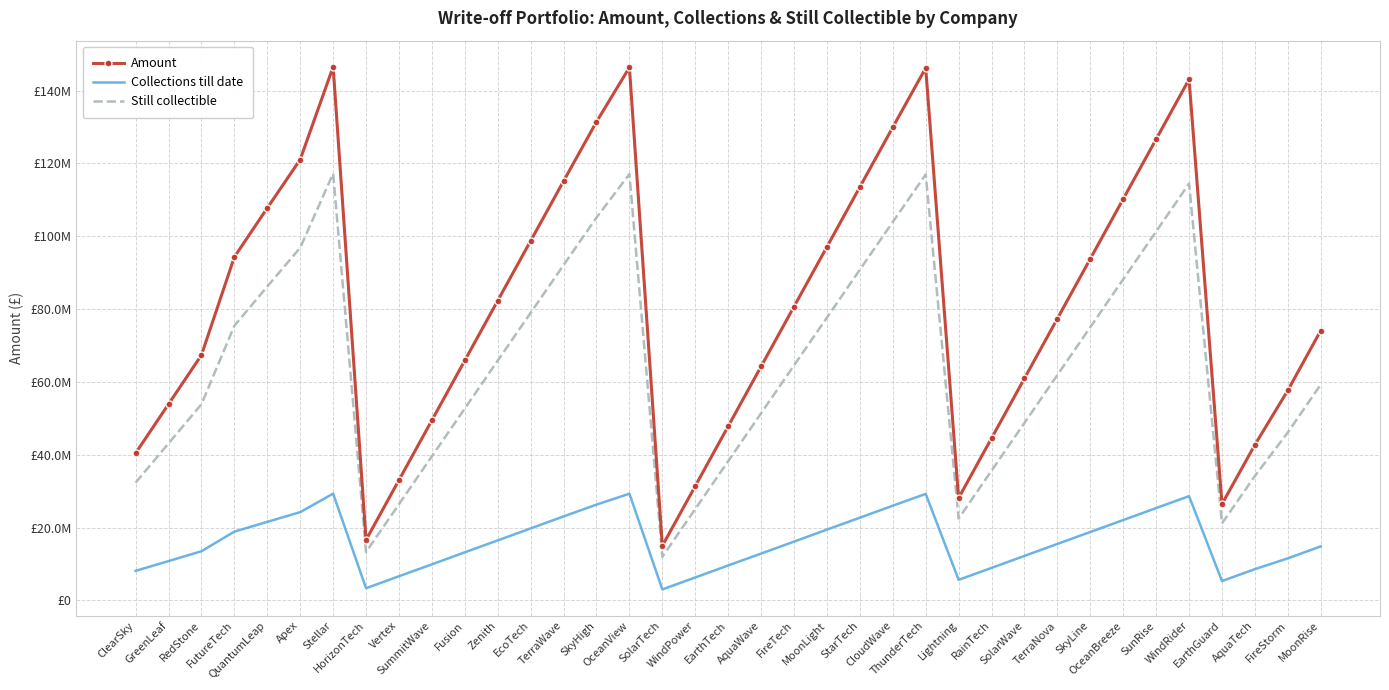

What is the total value across all series at TerraWave?

230305152.0